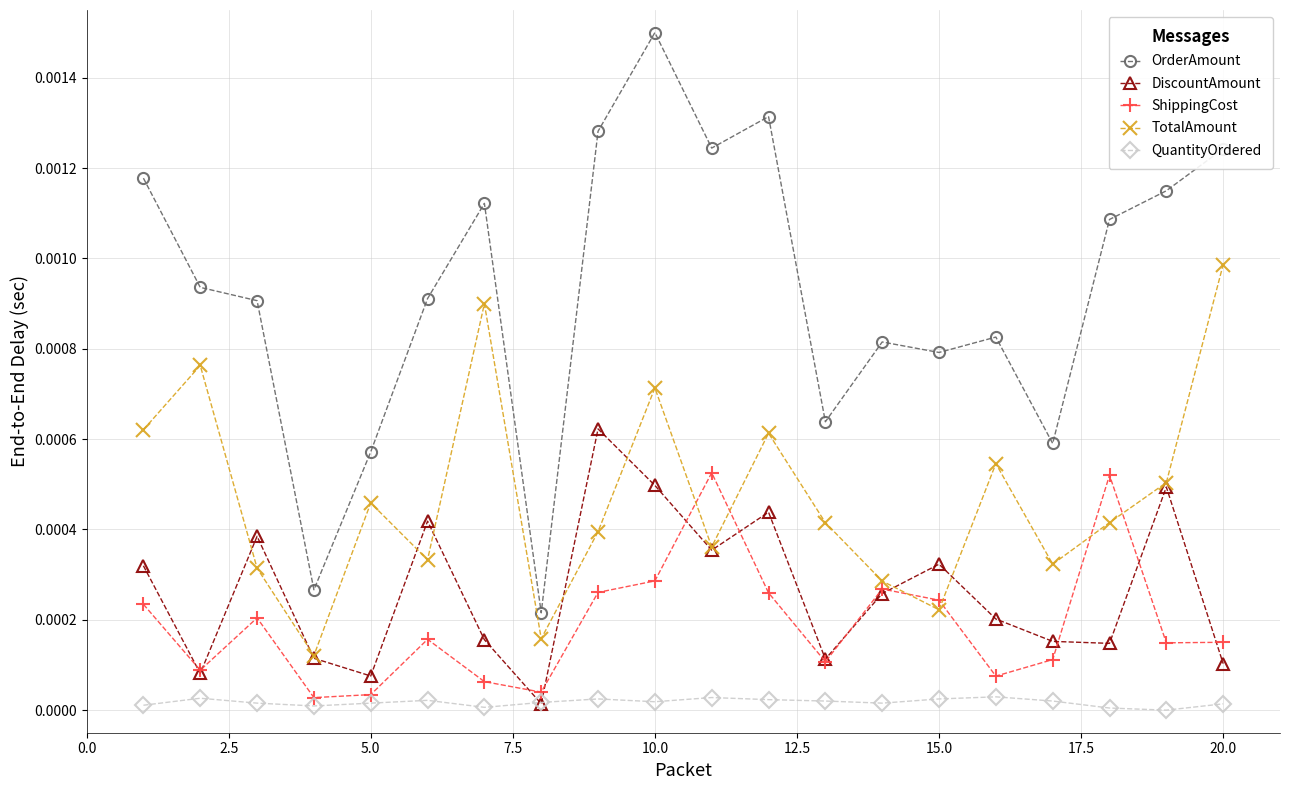

Which series has the widest spread of values?

OrderAmount